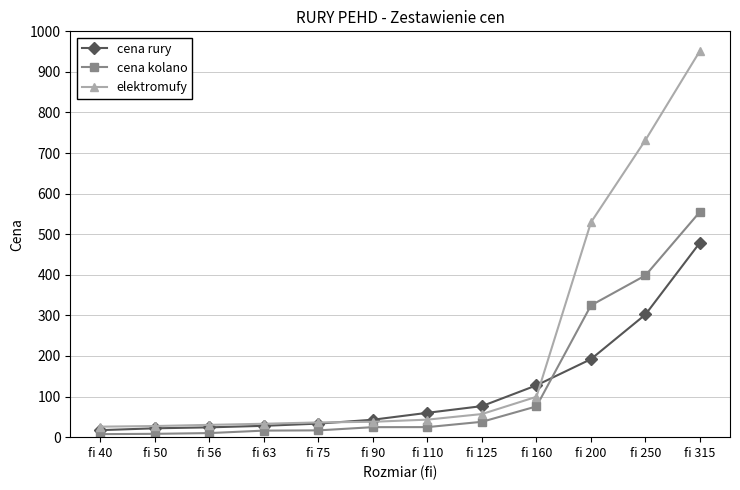

Rank the series by their maximum value, from lowest to highest.

cena rury, cena kolano, elektromufy